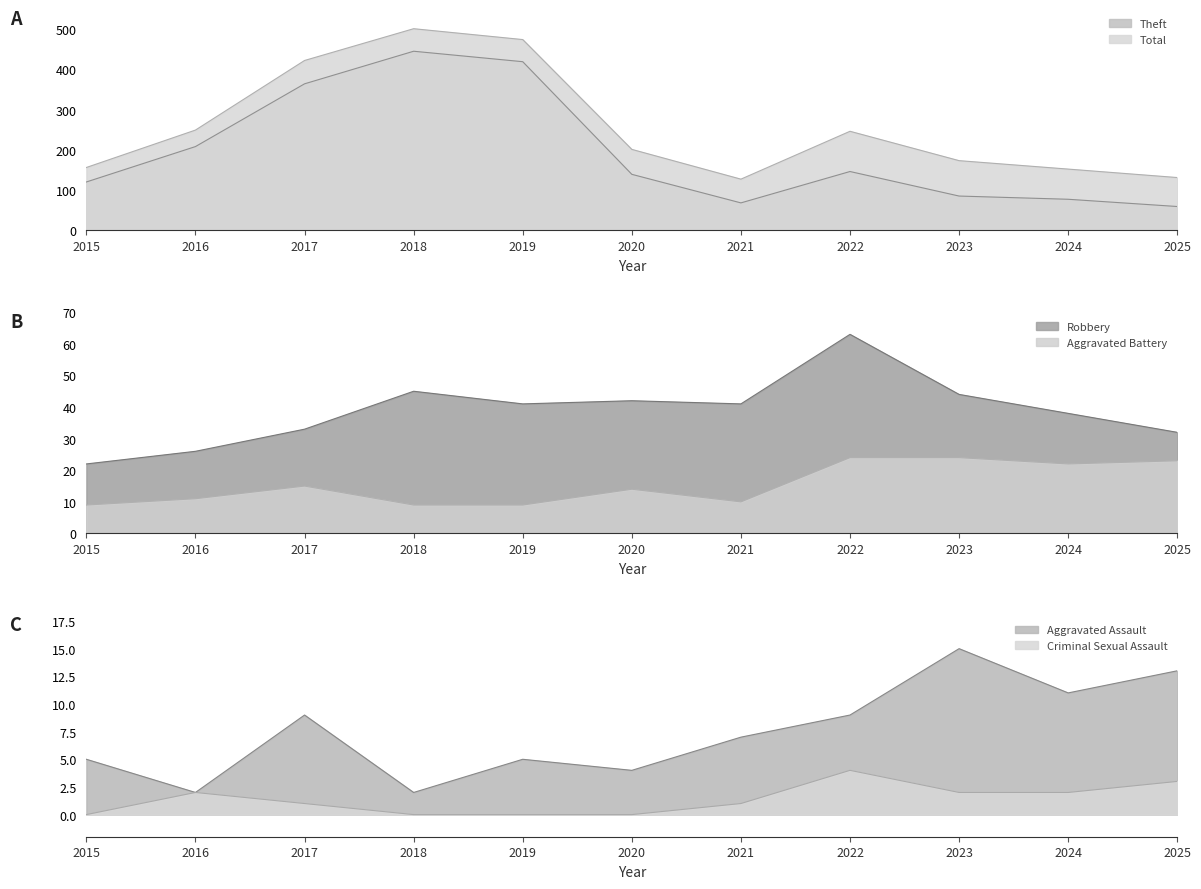

Between 2019 and 2021, which series saw the biggest shift?

Theft